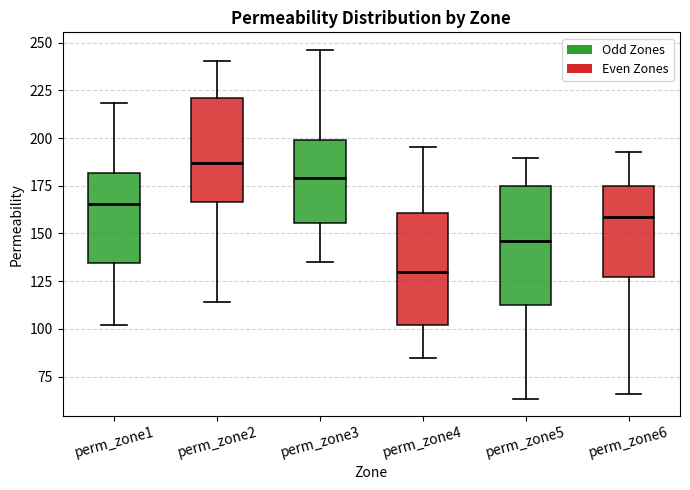

Where does the lower whisker of the box for perm_zone2 end on the y-axis? The values are not printed on the chart, so give them approximately, as read against the axis.

115